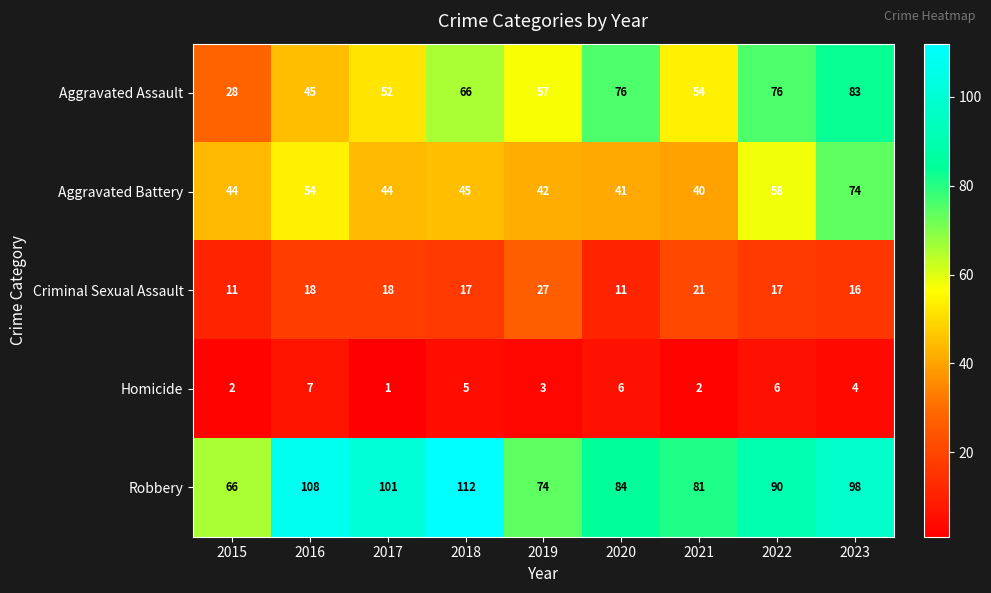

What is the difference between the second highest and minimum values in the Aggravated Assault series?

48